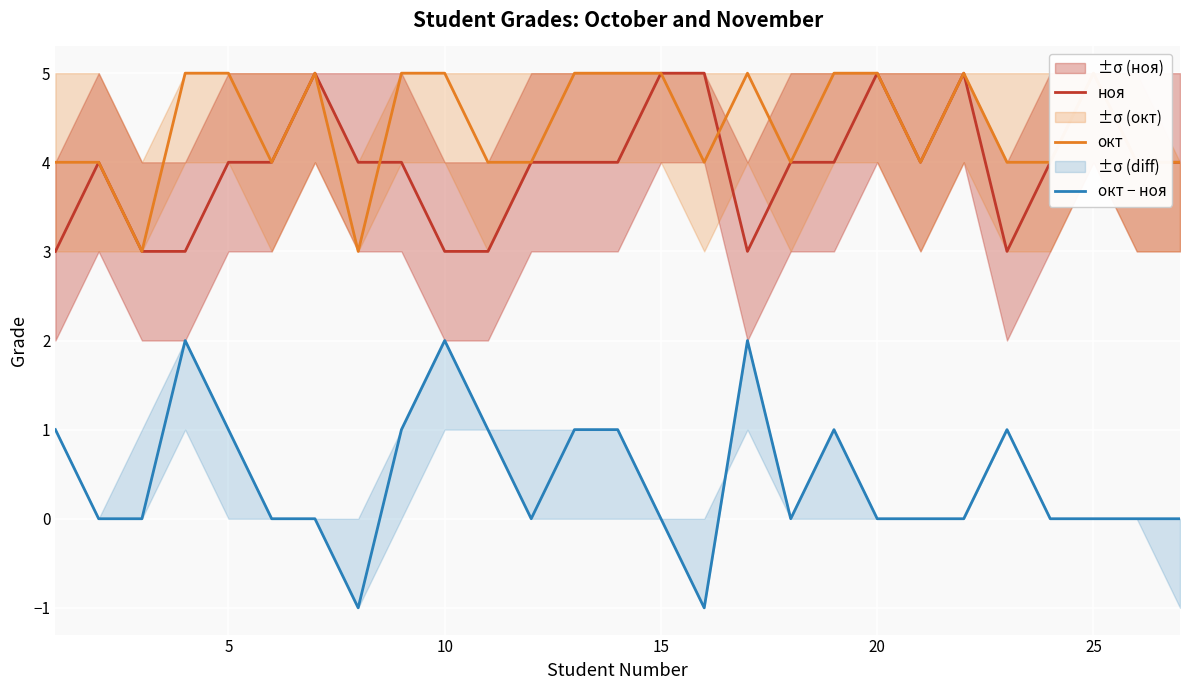

True or false: окт − ноя has a value of 1 at 23.

False